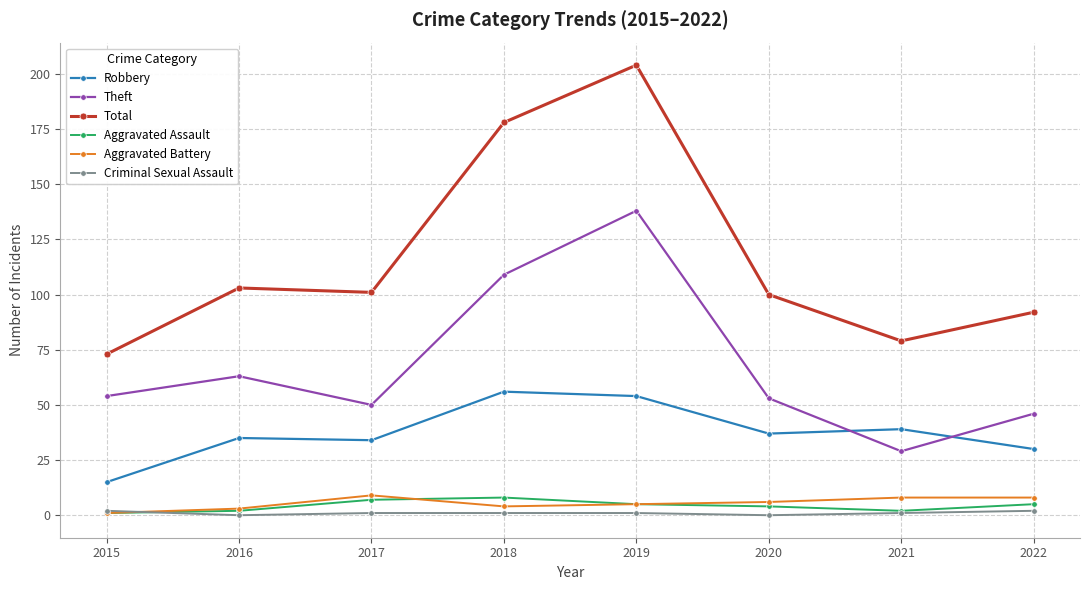

Where does the Aggravated Battery series first go above 6?

2017